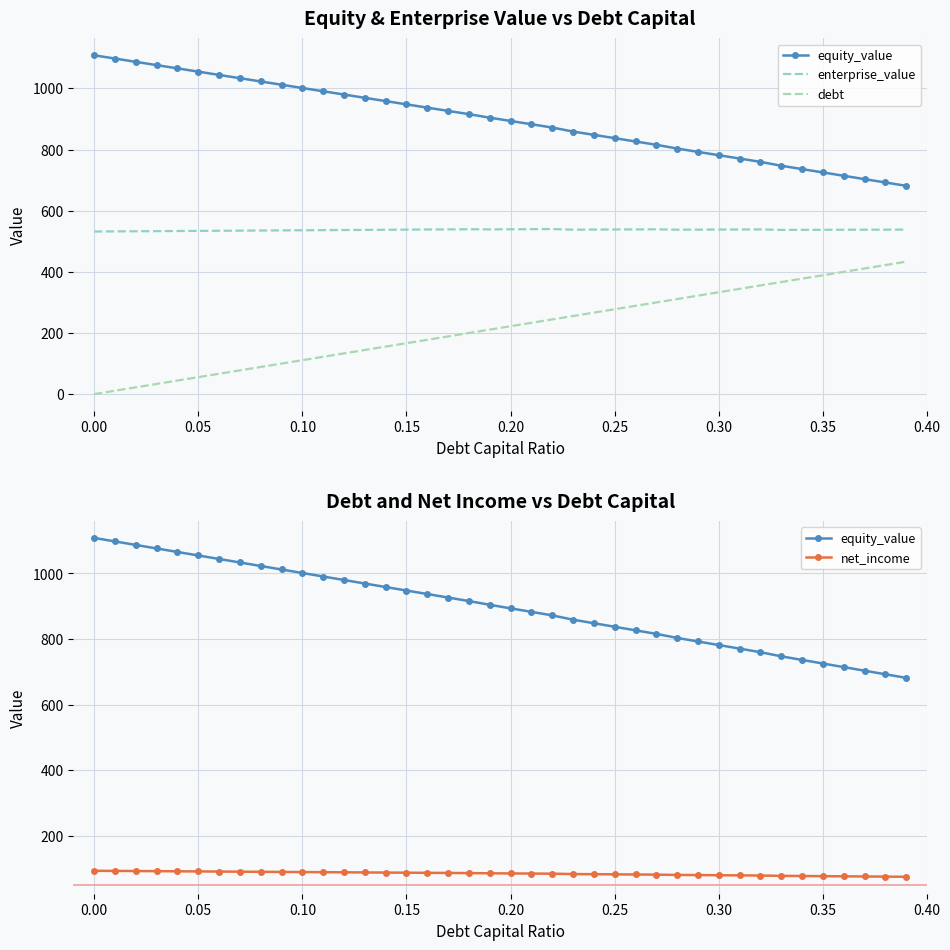

The value of debt at 22 is 73.0. True or false?

False